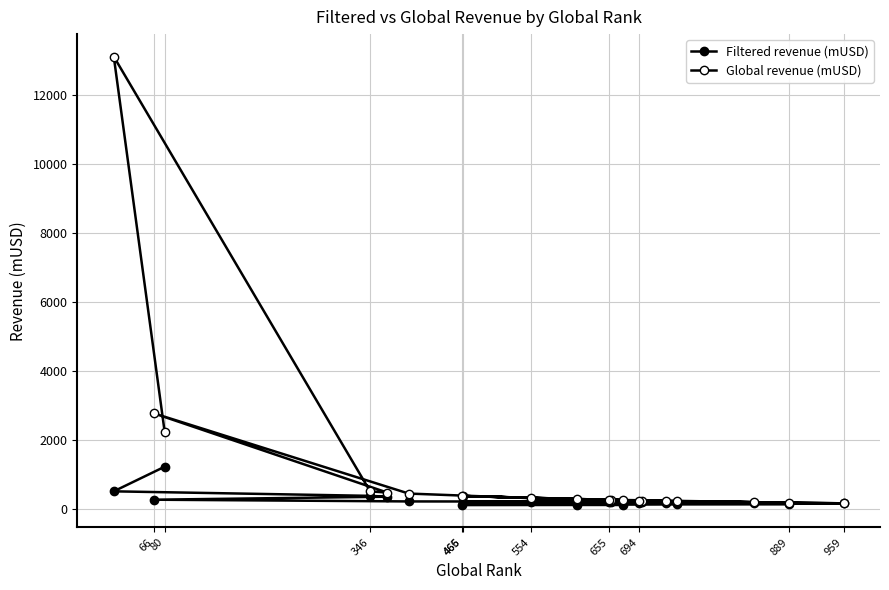

Reading left to right, transcribe all the data shown in this chart.

Filtered revenue (mUSD): 1234.9	520.6	389.6	364.4	278.0	227.9	225.0	224.2	211.4	208.1	203.3	191.8	188.9	183.8	172.9	161.1	152.2	131.3	127.1	125.3
Global revenue (mUSD): 2227.7	13118.8	519.5	485.9	2779.8	455.8	323.1	270.2	384.4	250.0	271.1	239.7	251.9	204.2	172.9	235.3	190.3	291.8	385.1	263.9